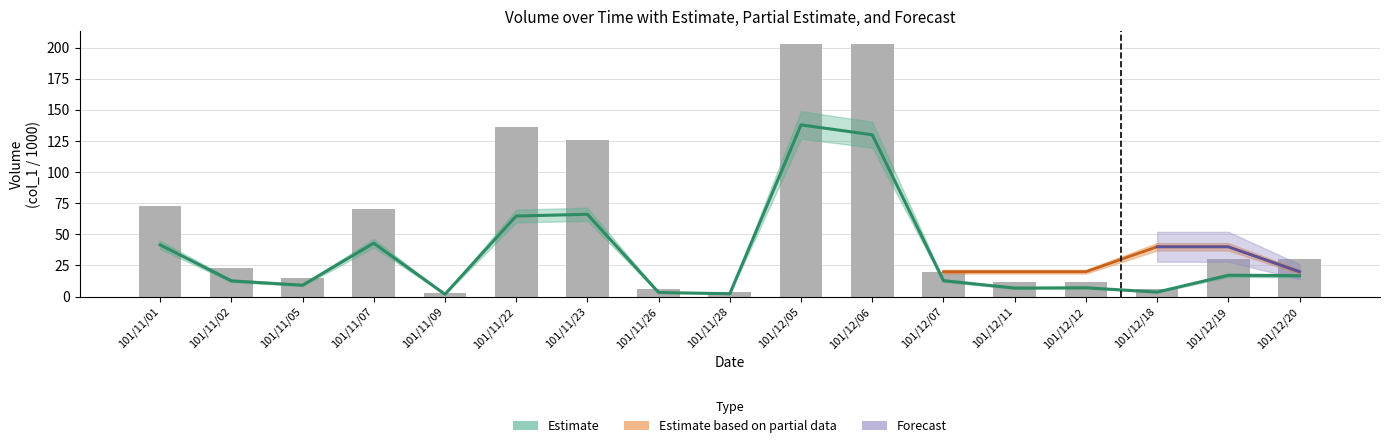

Which has a higher value, 101/12/18 or 101/11/05?

101/11/05